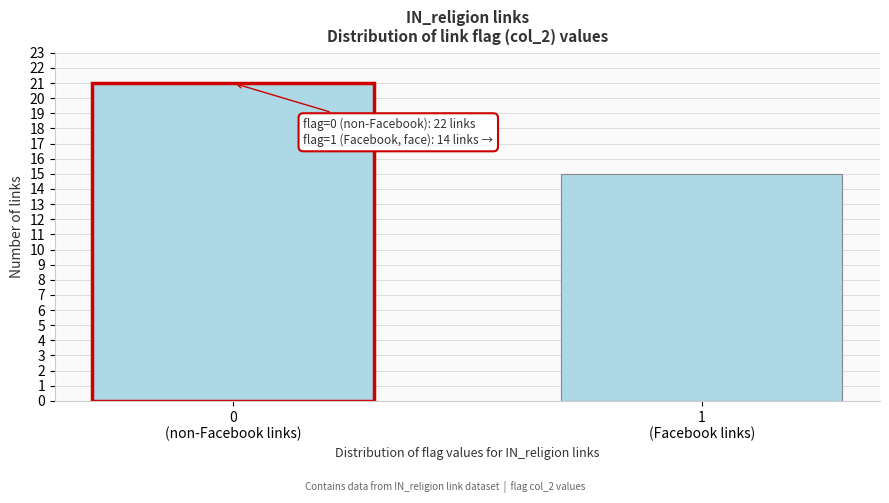

Reading right to left, what are all the values shown in this chart?

15	21